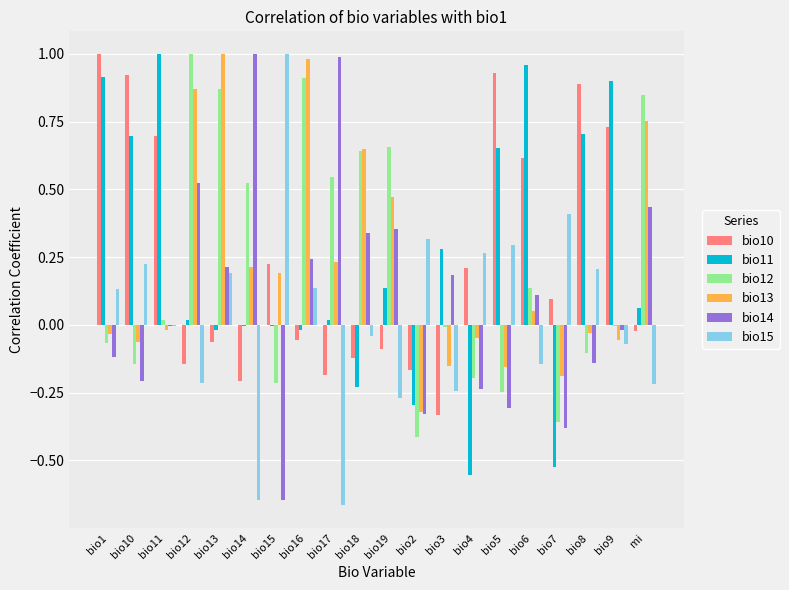

Is the value of bio13 at bio18 greater than the value of bio12 at bio17?

Yes